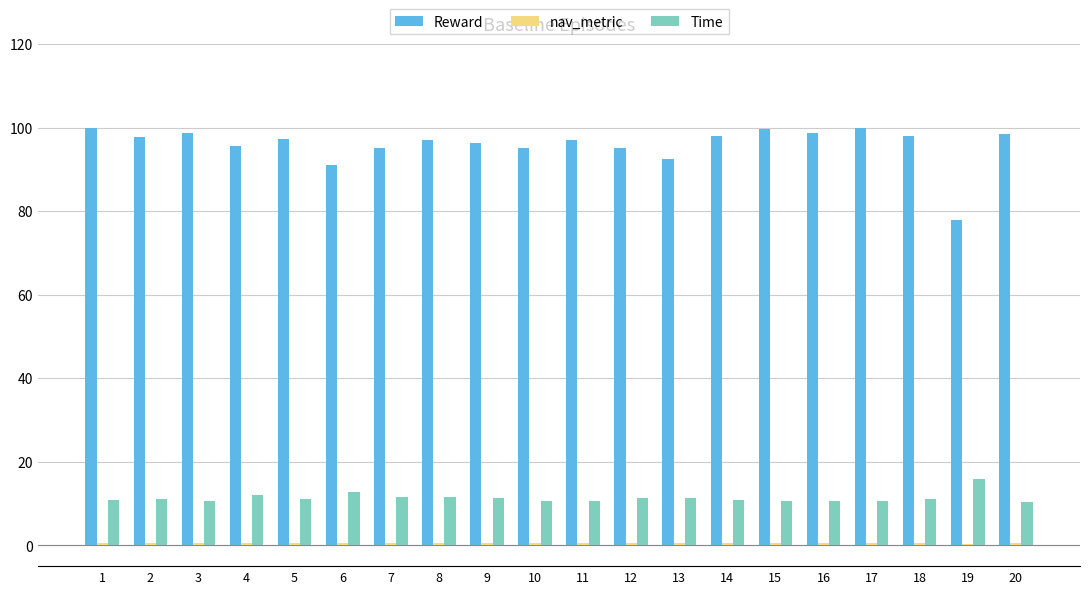

How many series are shown in this chart?

3